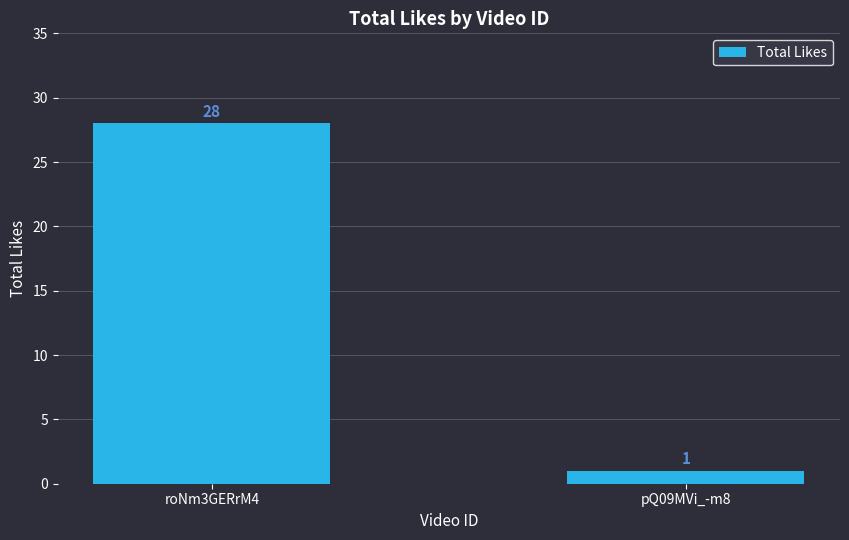

What is the label of the 2nd bar from the left?

pQ09MVi_-m8